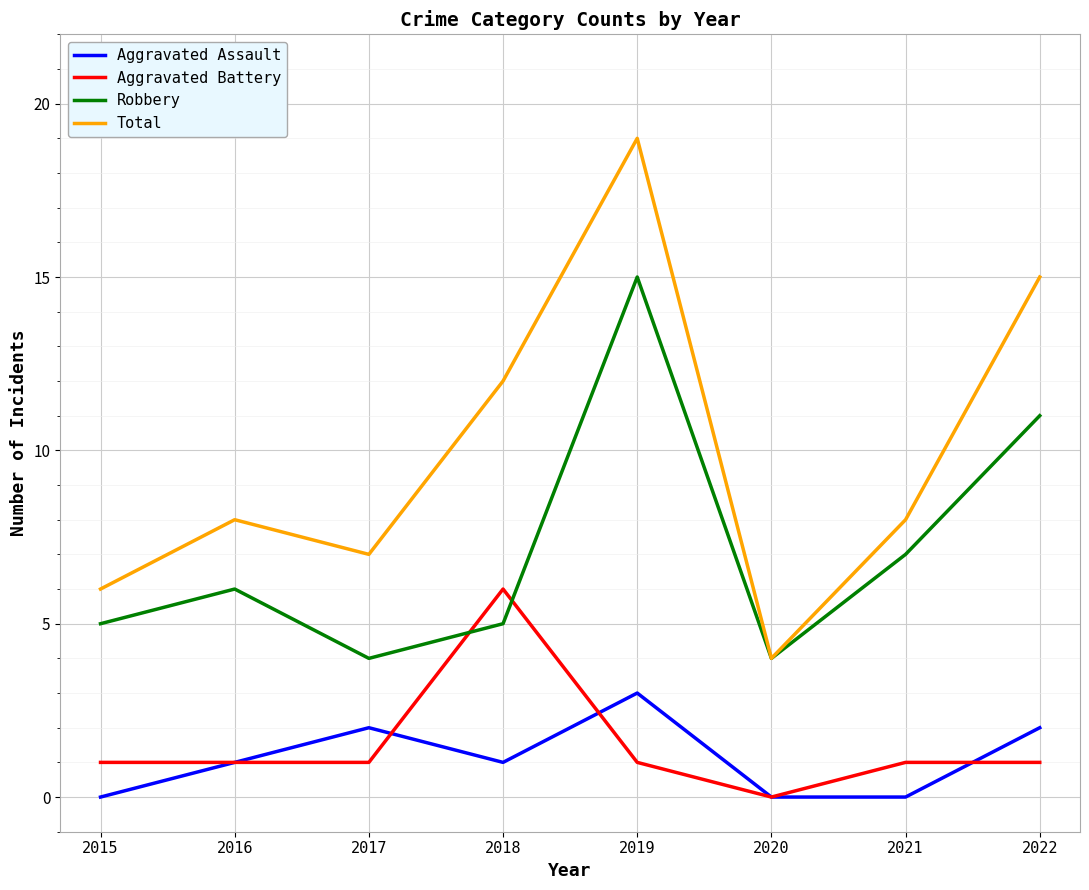

True or false: Robbery and Aggravated Assault intersect in this chart.

False